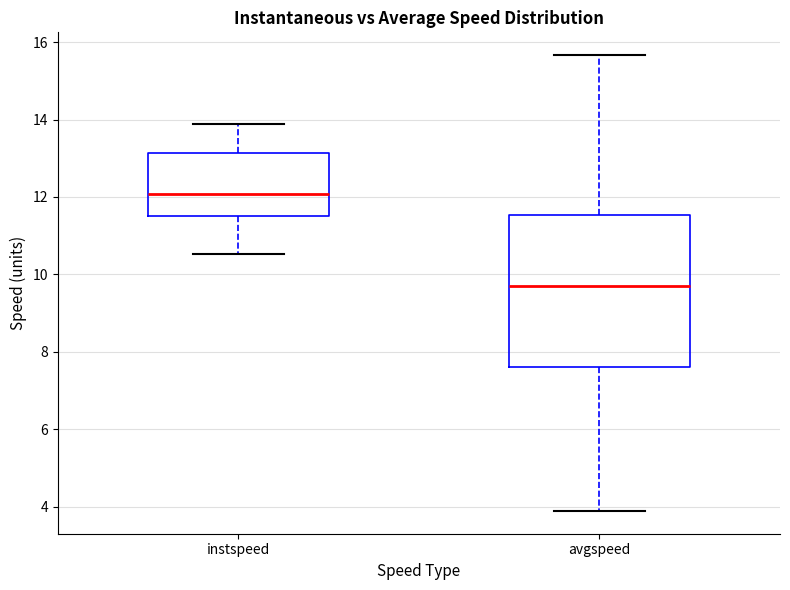

Reading left to right, read every box against the y-axis: the position of its median line, the range the box covers, and the ends of its whiskers. The values are not printed on the chart, so give them approximately, as read against the axis.

instspeed: median 12.0, box 11.6 to 13.2, whiskers 10.6 to 13.8
avgspeed: median 9.6, box 7.6 to 11.6, whiskers 3.8 to 15.6